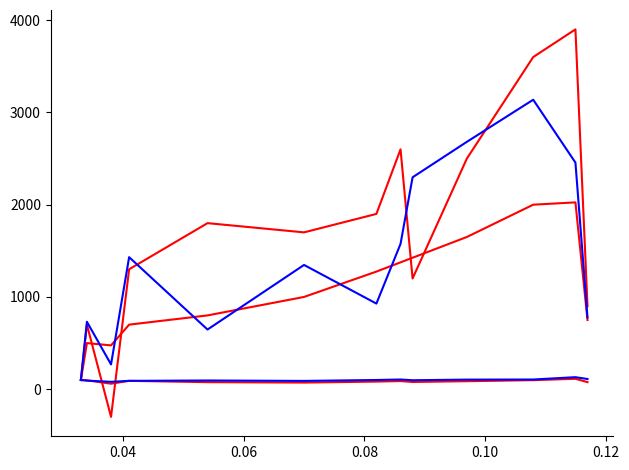

How many categories are shown in the chart?

13